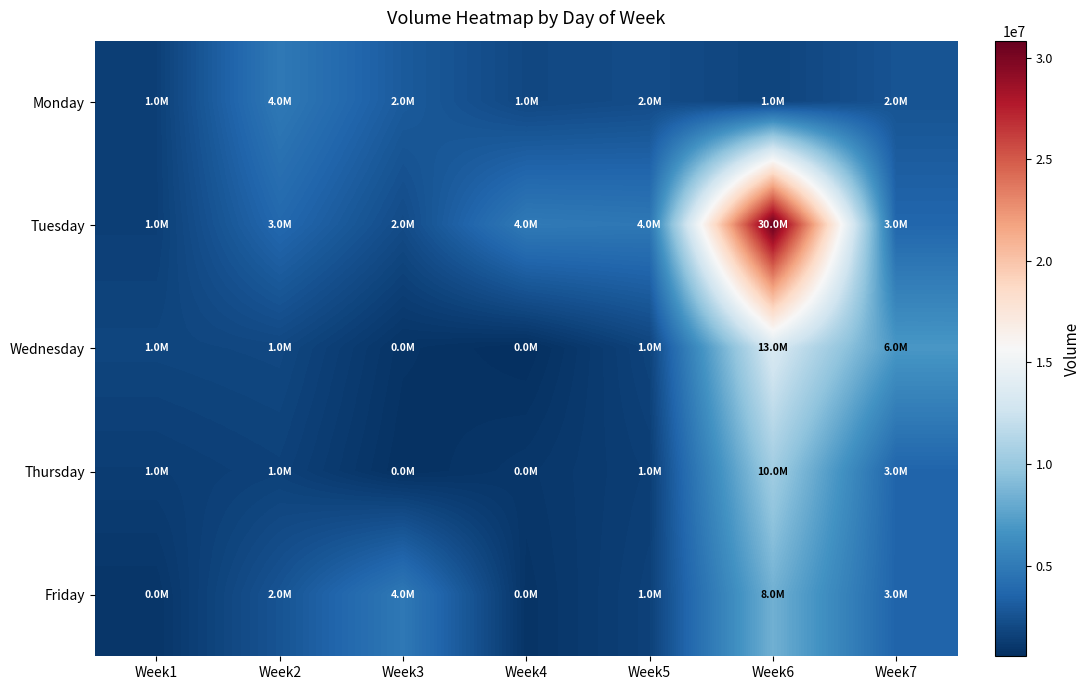

Reading right to left, what are all the values shown in this chart?

Monday: Week7=2597672	Week6=1729301	Week5=2154108	Week4=1927075	Week3=2999343	Week2=4881702	Week1=1481934
Tuesday: Week7=3715109	Week6=30828992	Week5=4810969	Week4=4966066	Week3=2134478	Week2=3817756	Week1=1466806
Wednesday: Week7=6896040	Week6=13326199	Week5=1689878	Week4=547137	Week3=822474	Week2=1903146	Week1=1779110
Thursday: Week7=3582286	Week6=10391436	Week5=1398806	Week4=981448	Week3=665466	Week2=1576003	Week1=1360772
Friday: Week7=3546449	Week6=8422456	Week5=1558759	Week4=834377	Week3=4853208	Week2=2616395	Week1=919195